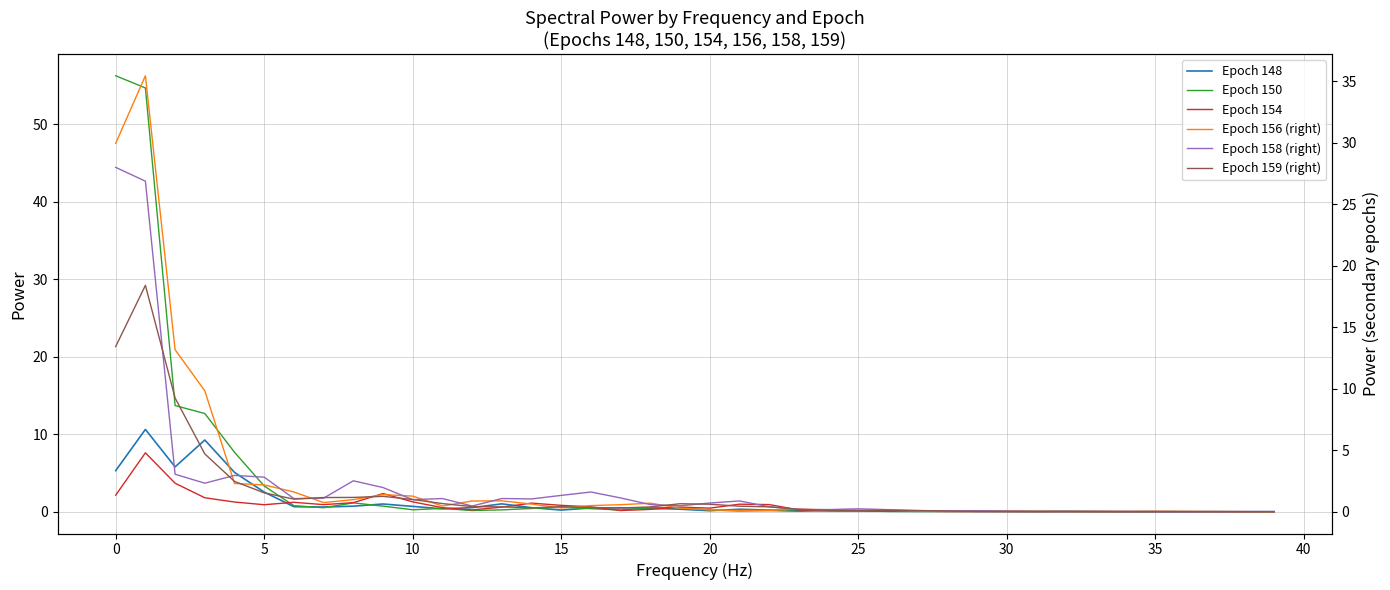

In Epoch 148, how many points are higher than both neighbors (excluding endpoints)?

10